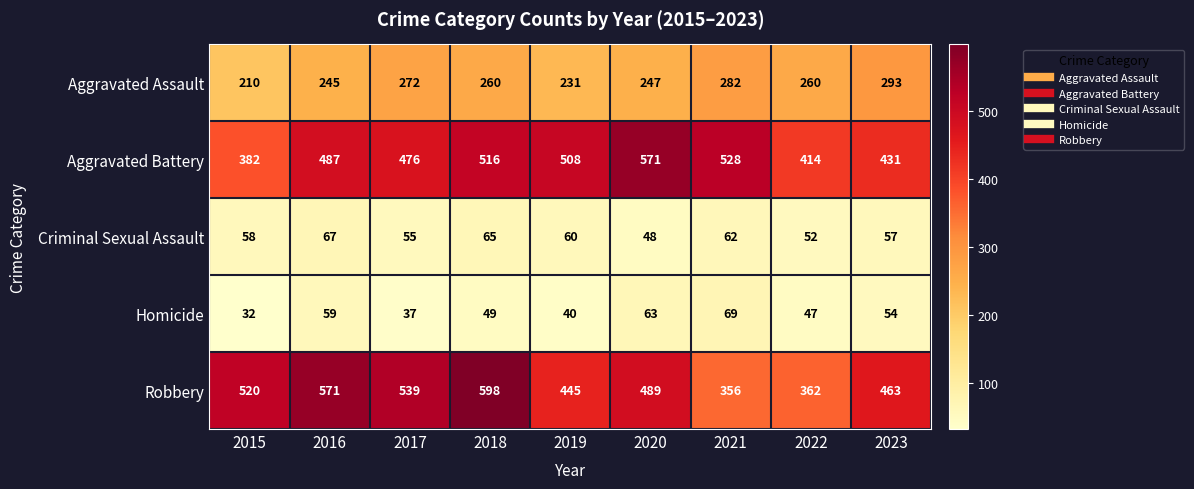

The Aggravated Battery series shows 431 at 2023. True or false?

True